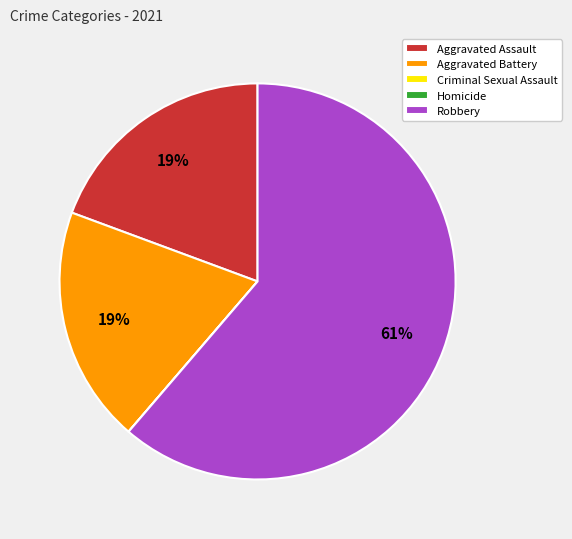

To the nearest percent, what is the difference between the Robbery and Aggravated Battery slice percentages?

42%